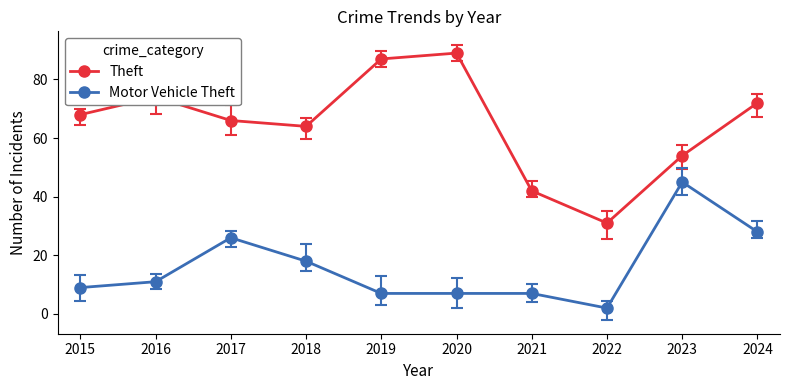

Reading right to left, what are all the values shown in this chart?

Theft: 2024=72	2023=54	2022=31	2021=42	2020=89	2019=87	2018=64	2017=66	2016=74	2015=68
Motor Vehicle Theft: 2024=28	2023=45	2022=2	2021=7	2020=7	2019=7	2018=18	2017=26	2016=11	2015=9